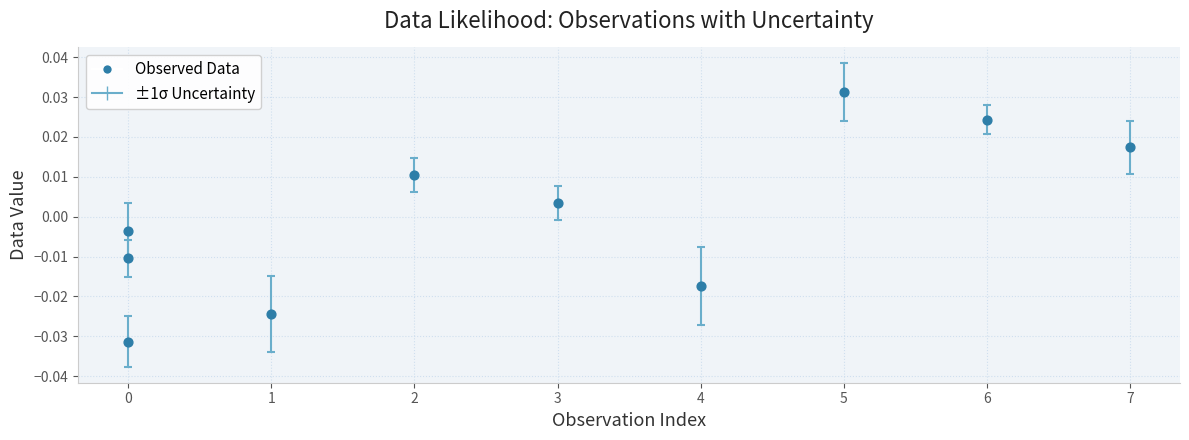

What is the average X value?

2.8